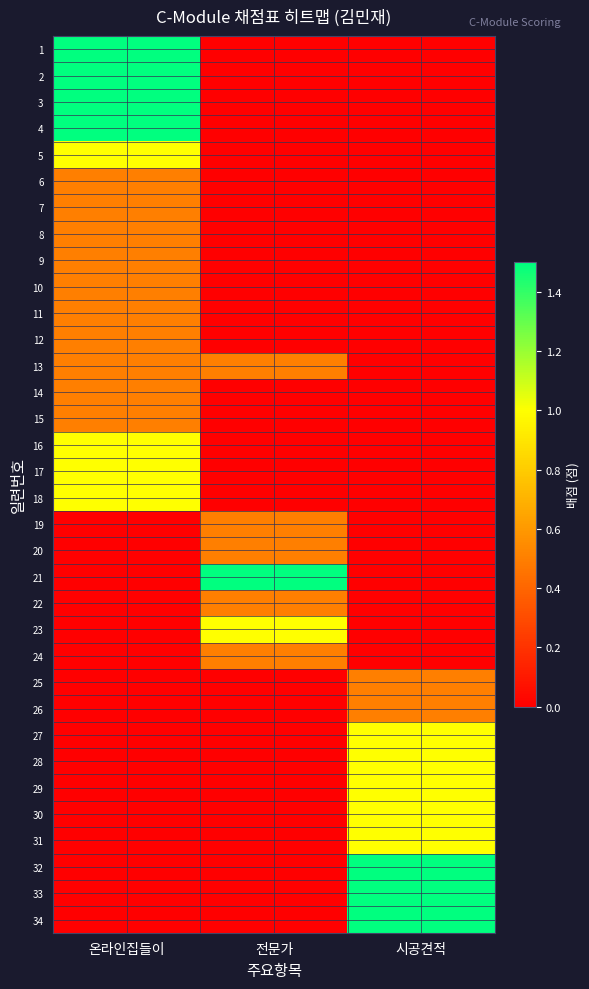

What is the difference between the highest and lowest values at 전문가?

1.5